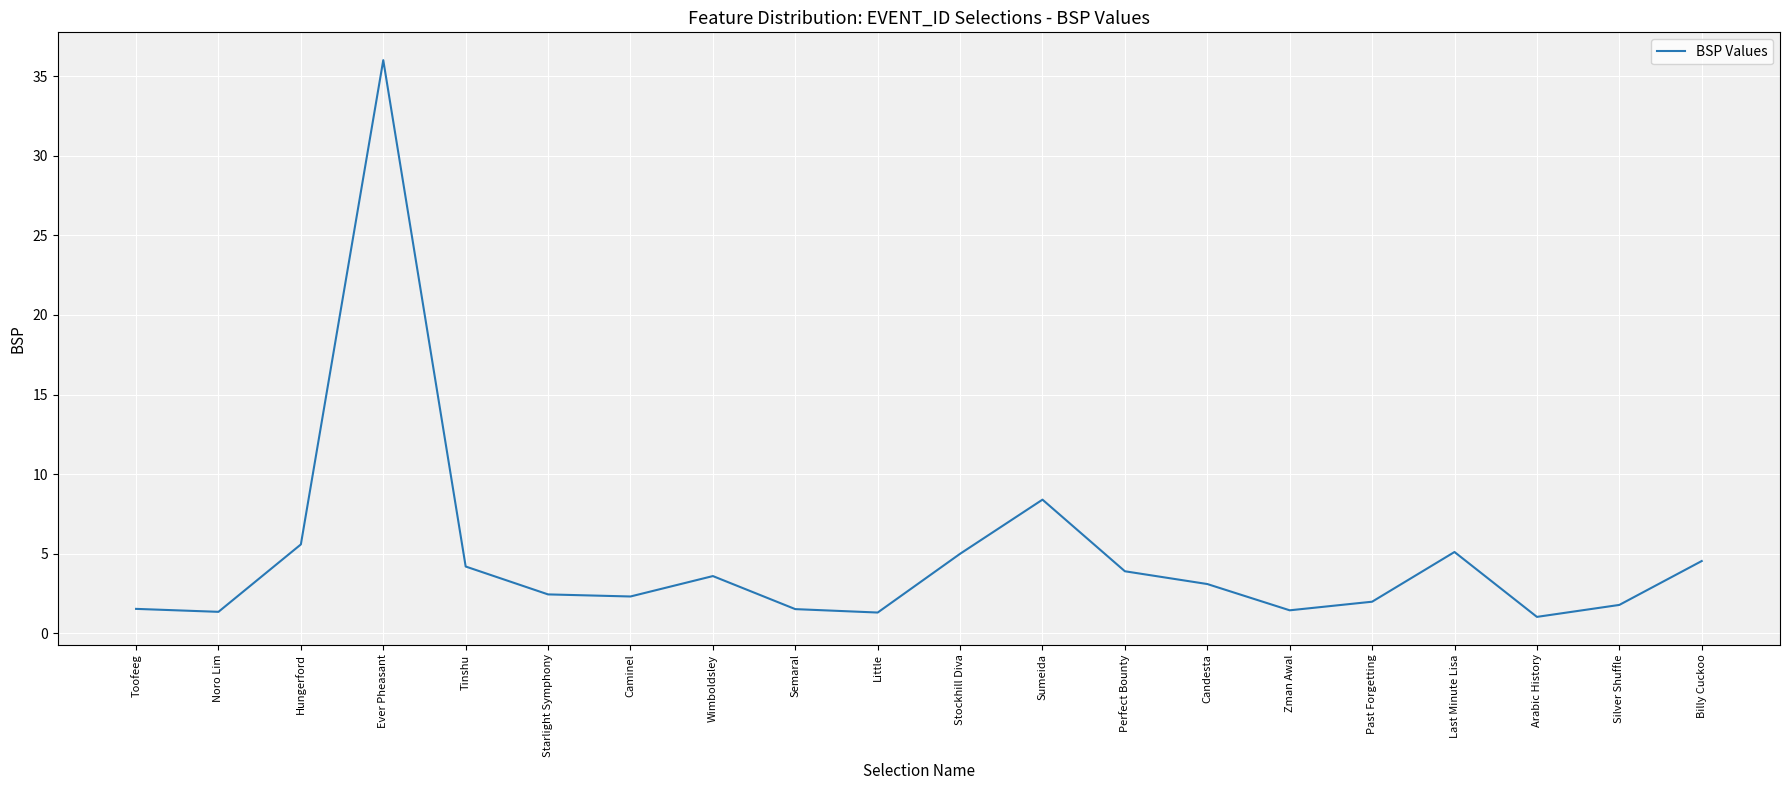

What is the approximate value at Last Minute Lisa?

5.1